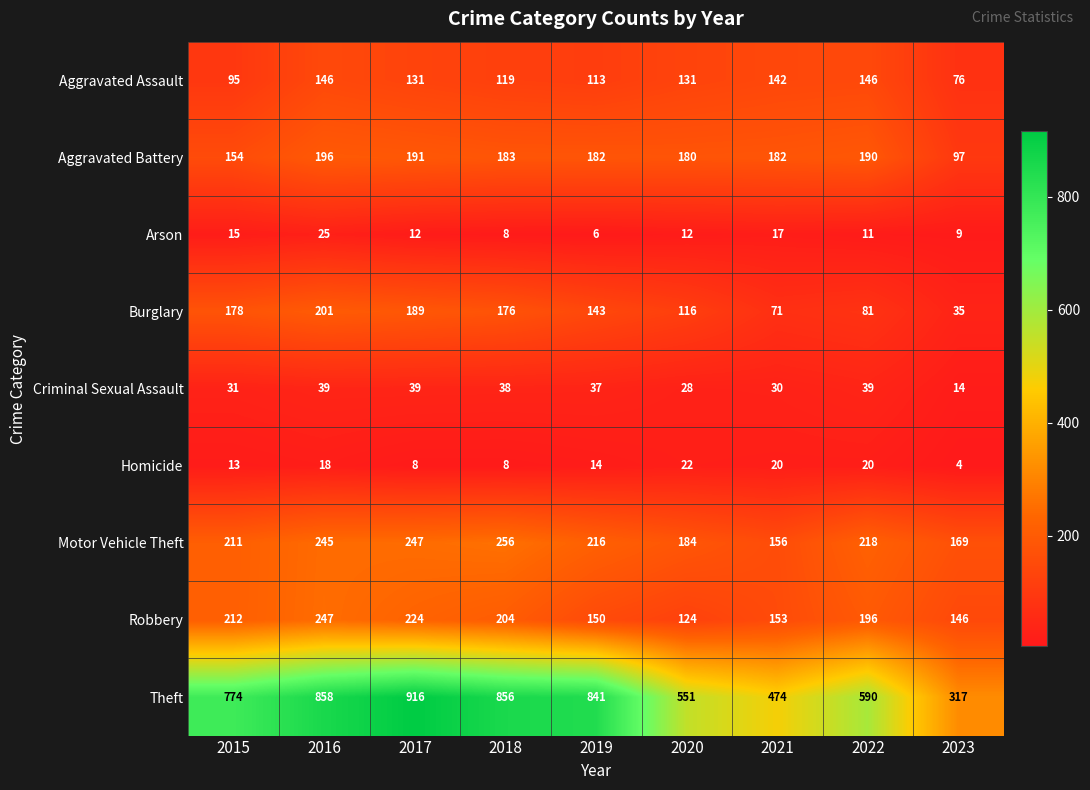

What is the sum of the Criminal Sexual Assault values at 2020 and 2017?

67